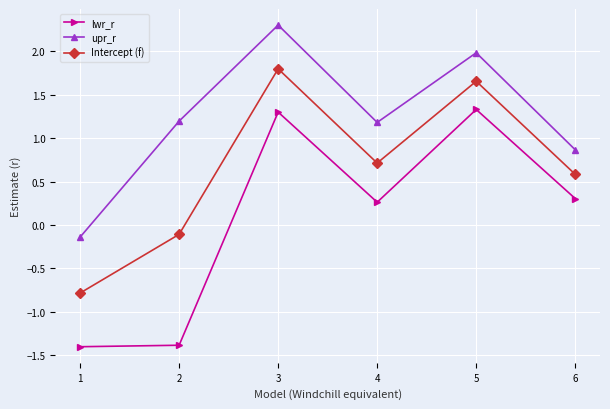

List the series in order of their peak value, highest first.

upr_r, Intercept (f), lwr_r